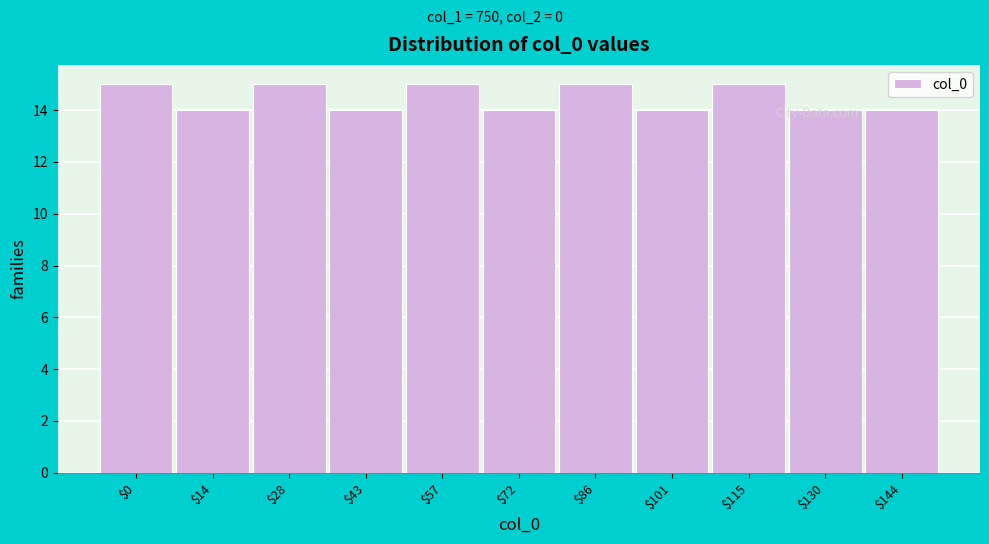

Reading left to right, transcribe all the data shown in this chart.

15	14	15	14	15	14	15	14	15	14	14